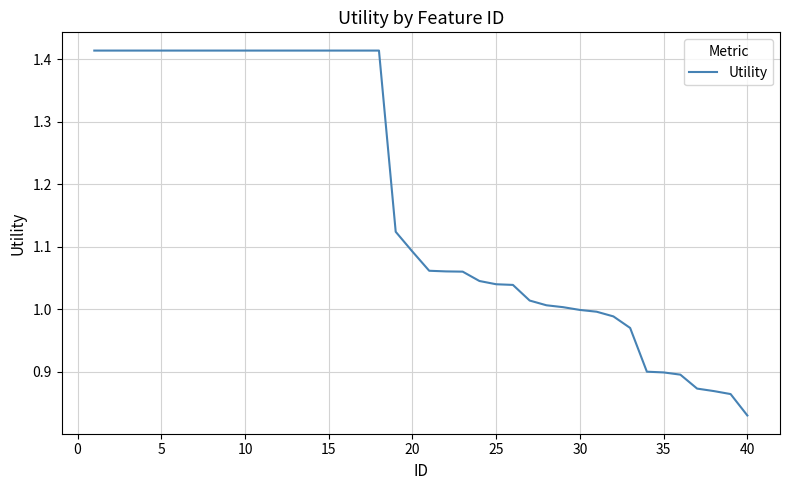

What is the difference between the maximum and minimum values?

0.6